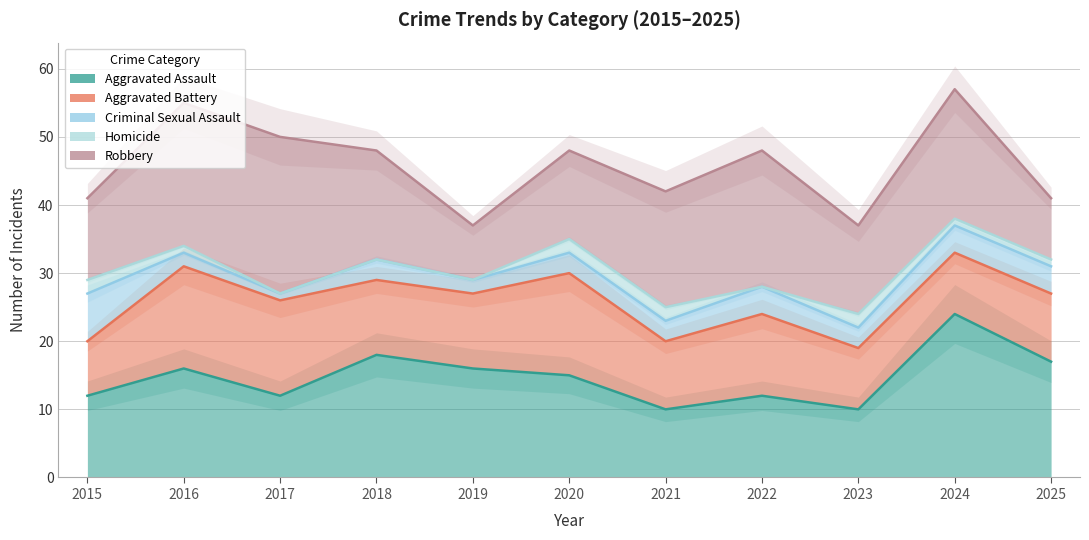

What is the value of the Robbery point at the 8th from the left?

20